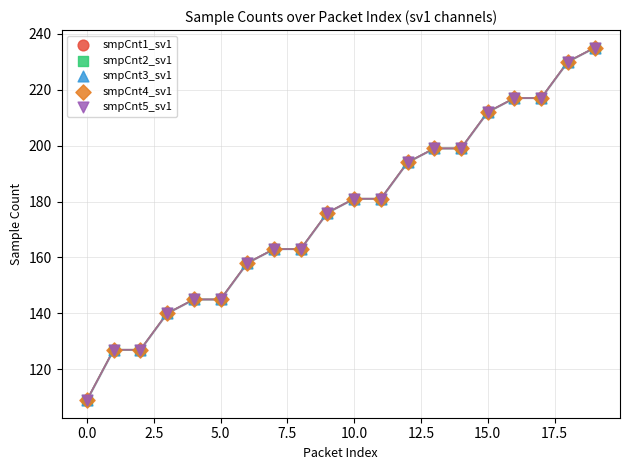

What are all the series names shown in the legend?

smpCnt1_sv1, smpCnt2_sv1, smpCnt3_sv1, smpCnt4_sv1, smpCnt5_sv1